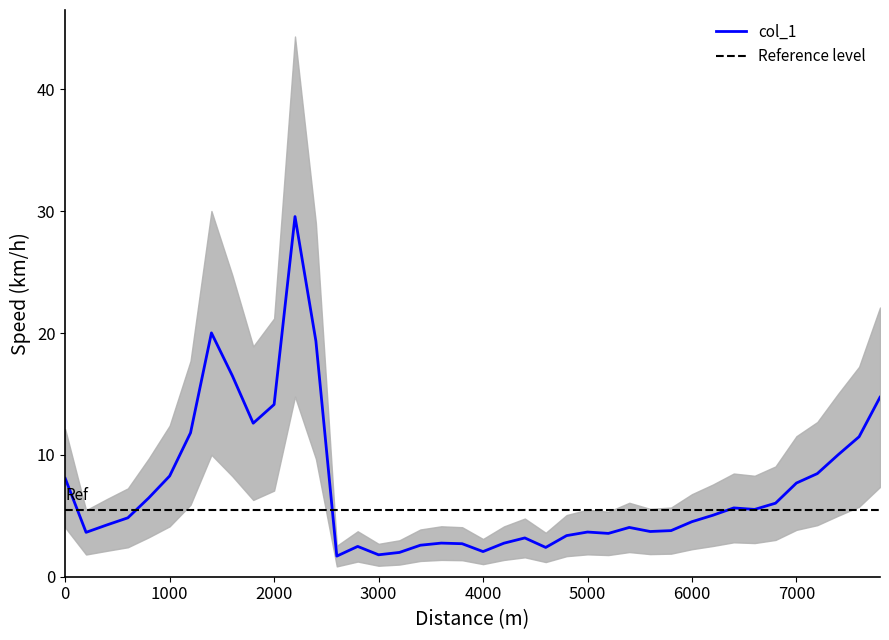

True or false: the data has more than 0 interior local peaks.

True